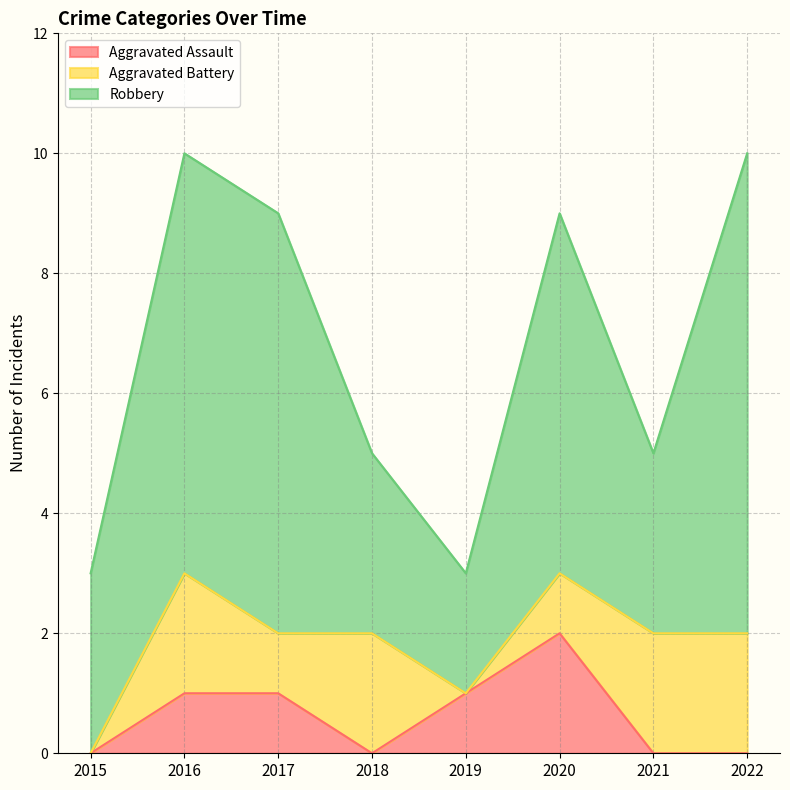

Which series has the largest total across all categories?

Robbery